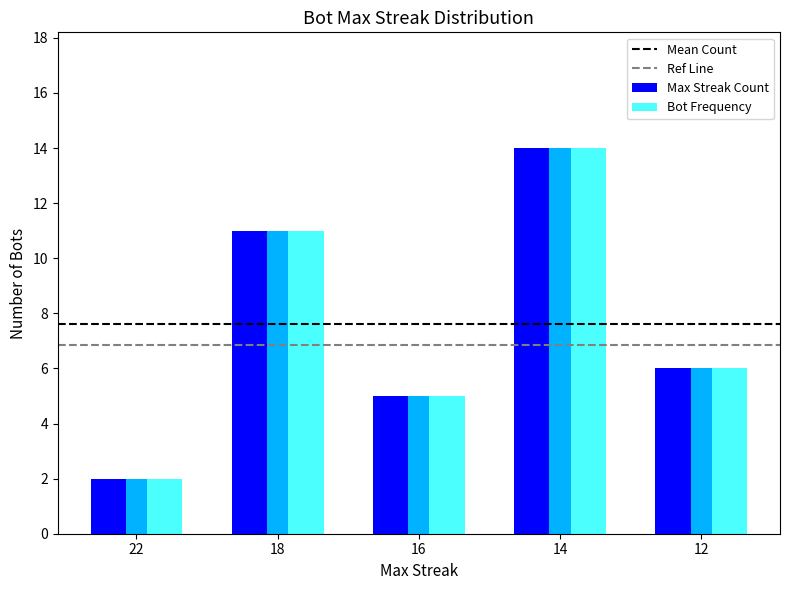

List the labels in order of Max Streak Count value, largest first.

14, 18, 12, 16, 22